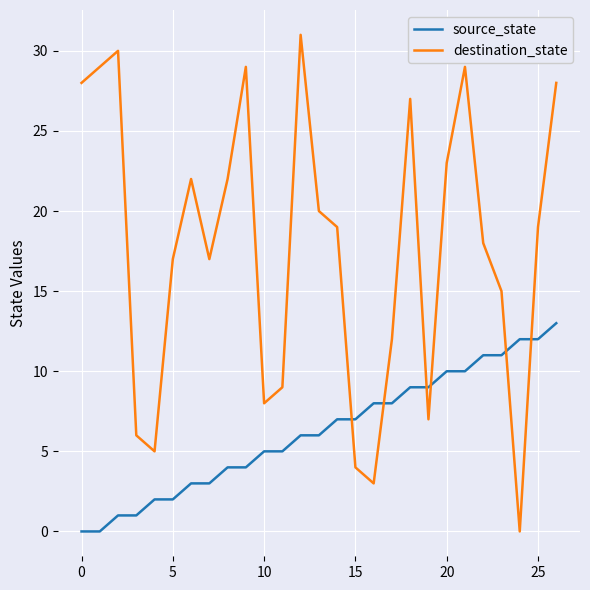

Does the chart display data point markers on the line(s)?

No